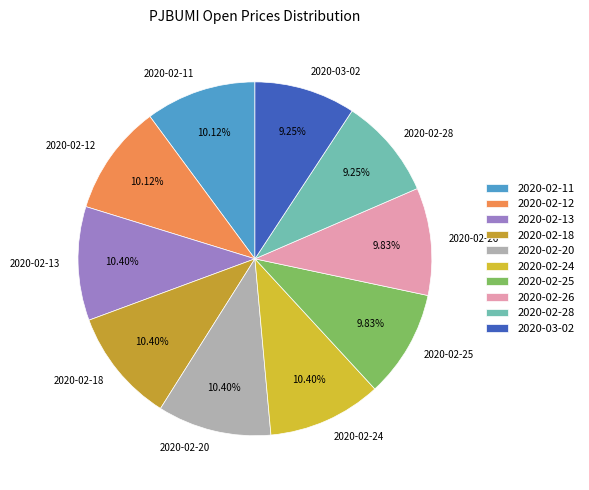

Do 2020-02-11 and 2020-02-28 together represent more than half of the pie?

No